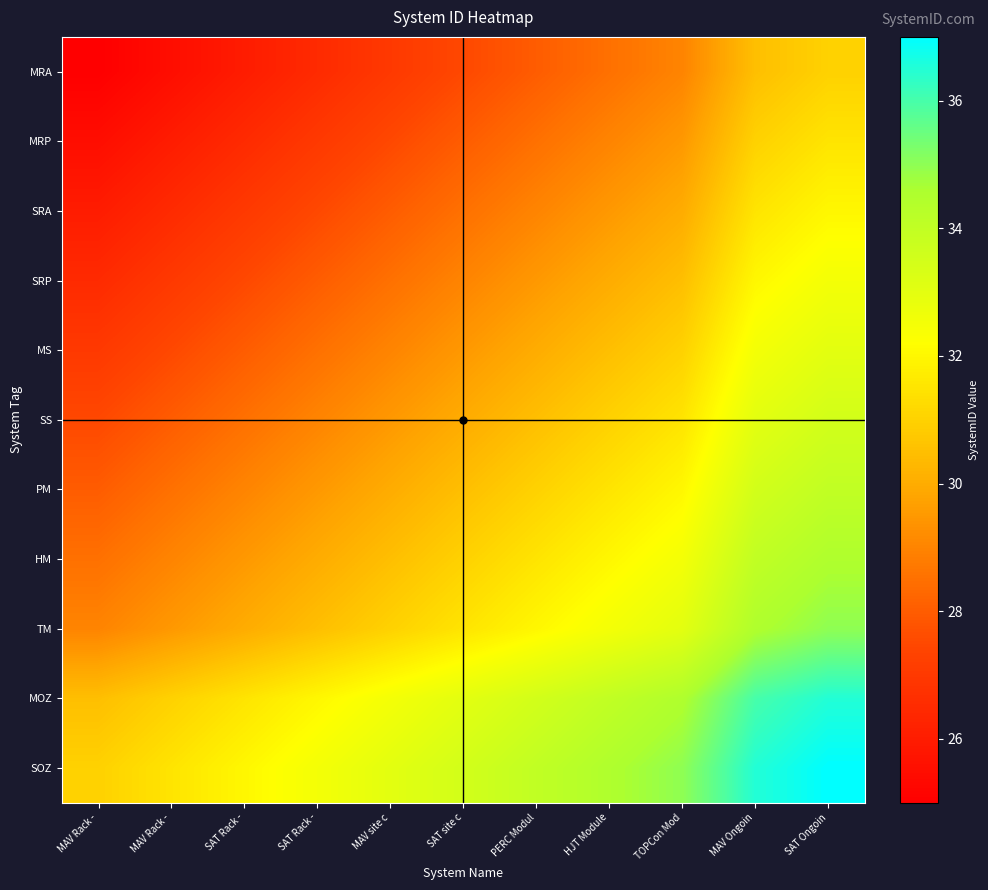

Reading left to right, transcribe all the data shown in this chart.

MRA: MAV Rack -=25.0	MAV Rack -=25.5	SAT Rack -=26.0	SAT Rack -=26.5	MAV site c=27.0	SAT site c=27.5	PERC Modul=28.0	HJT Module=28.5	TOPCon Mod=29.0	MAV Ongoin=30.5	SAT Ongoin=31.0
MRP: MAV Rack -=25.5	MAV Rack -=26.0	SAT Rack -=26.5	SAT Rack -=27.0	MAV site c=27.5	SAT site c=28.0	PERC Modul=28.5	HJT Module=29.0	TOPCon Mod=29.5	MAV Ongoin=31.0	SAT Ongoin=31.5
SRA: MAV Rack -=26.0	MAV Rack -=26.5	SAT Rack -=27.0	SAT Rack -=27.5	MAV site c=28.0	SAT site c=28.5	PERC Modul=29.0	HJT Module=29.5	TOPCon Mod=30.0	MAV Ongoin=31.5	SAT Ongoin=32.0
SRP: MAV Rack -=26.5	MAV Rack -=27.0	SAT Rack -=27.5	SAT Rack -=28.0	MAV site c=28.5	SAT site c=29.0	PERC Modul=29.5	HJT Module=30.0	TOPCon Mod=30.5	MAV Ongoin=32.0	SAT Ongoin=32.5
MS: MAV Rack -=27.0	MAV Rack -=27.5	SAT Rack -=28.0	SAT Rack -=28.5	MAV site c=29.0	SAT site c=29.5	PERC Modul=30.0	HJT Module=30.5	TOPCon Mod=31.0	MAV Ongoin=32.5	SAT Ongoin=33.0
SS: MAV Rack -=27.5	MAV Rack -=28.0	SAT Rack -=28.5	SAT Rack -=29.0	MAV site c=29.5	SAT site c=30.0	PERC Modul=30.5	HJT Module=31.0	TOPCon Mod=31.5	MAV Ongoin=33.0	SAT Ongoin=33.5
PM: MAV Rack -=28.0	MAV Rack -=28.5	SAT Rack -=29.0	SAT Rack -=29.5	MAV site c=30.0	SAT site c=30.5	PERC Modul=31.0	HJT Module=31.5	TOPCon Mod=32.0	MAV Ongoin=33.5	SAT Ongoin=34.0
HM: MAV Rack -=28.5	MAV Rack -=29.0	SAT Rack -=29.5	SAT Rack -=30.0	MAV site c=30.5	SAT site c=31.0	PERC Modul=31.5	HJT Module=32.0	TOPCon Mod=32.5	MAV Ongoin=34.0	SAT Ongoin=34.5
TM: MAV Rack -=29.0	MAV Rack -=29.5	SAT Rack -=30.0	SAT Rack -=30.5	MAV site c=31.0	SAT site c=31.5	PERC Modul=32.0	HJT Module=32.5	TOPCon Mod=33.0	MAV Ongoin=34.5	SAT Ongoin=35.0
MOZ: MAV Rack -=30.5	MAV Rack -=31.0	SAT Rack -=31.5	SAT Rack -=32.0	MAV site c=32.5	SAT site c=33.0	PERC Modul=33.5	HJT Module=34.0	TOPCon Mod=34.5	MAV Ongoin=36.0	SAT Ongoin=36.5
SOZ: MAV Rack -=31.0	MAV Rack -=31.5	SAT Rack -=32.0	SAT Rack -=32.5	MAV site c=33.0	SAT site c=33.5	PERC Modul=34.0	HJT Module=34.5	TOPCon Mod=35.0	MAV Ongoin=36.5	SAT Ongoin=37.0